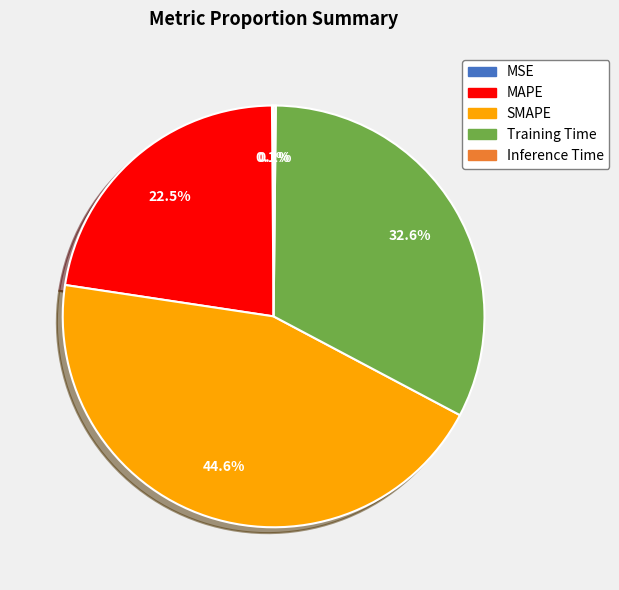

Approximately how many times larger is the value at Training Time compared to MAPE?

1.4